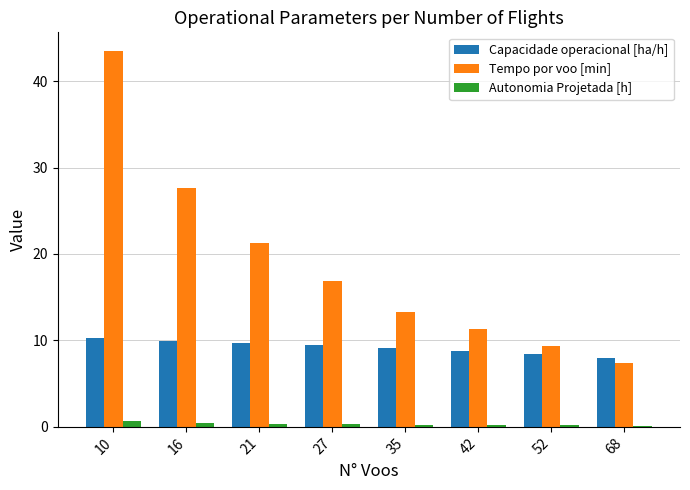

True or false: Autonomia Projetada [h] has a value of 0.2 at 35.

True